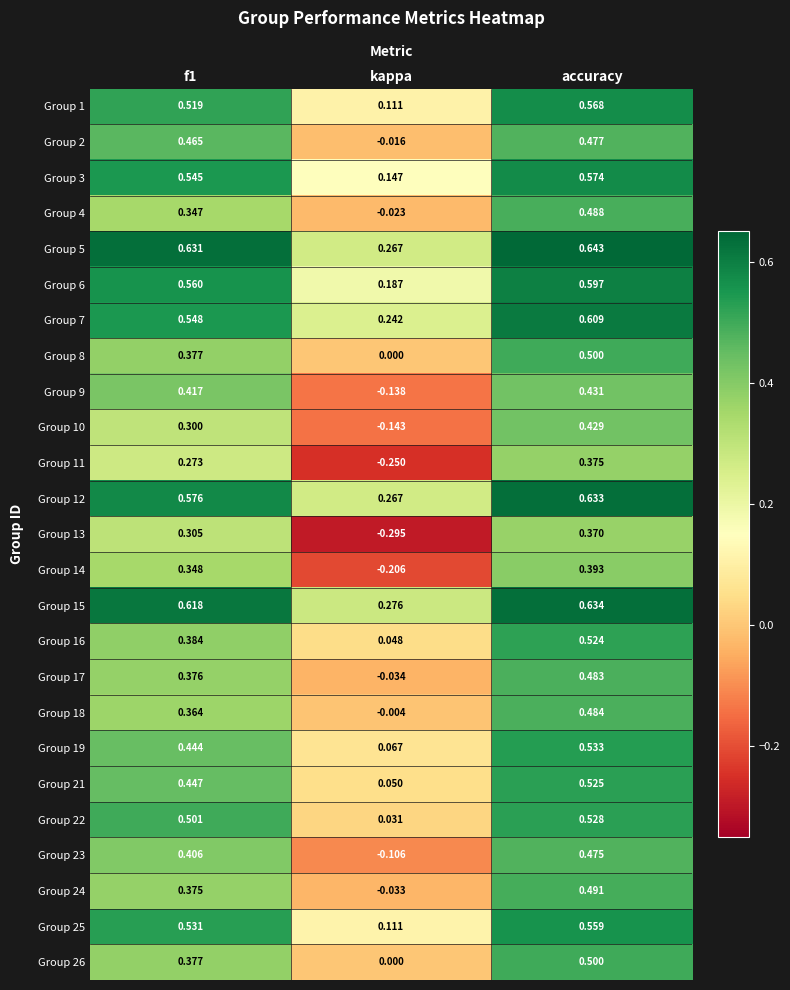

Which category has the highest value across all series?

accuracy